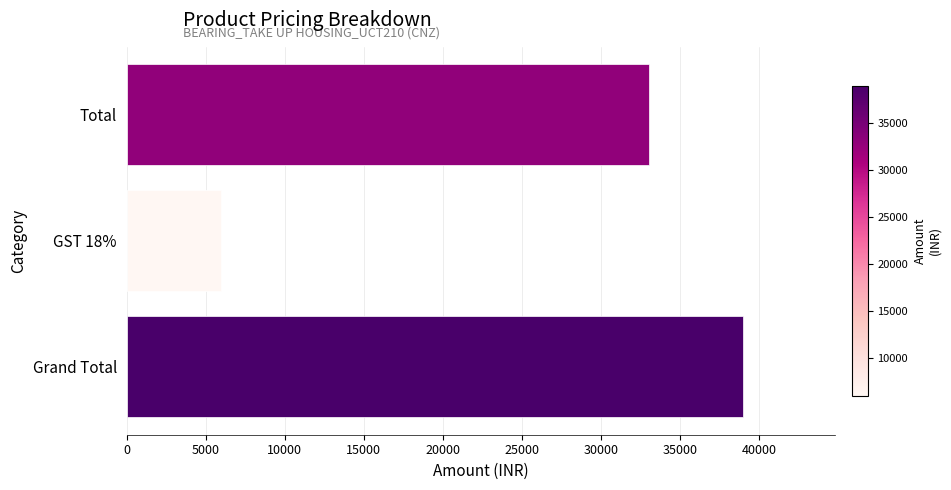

How many values are below 33000?

1